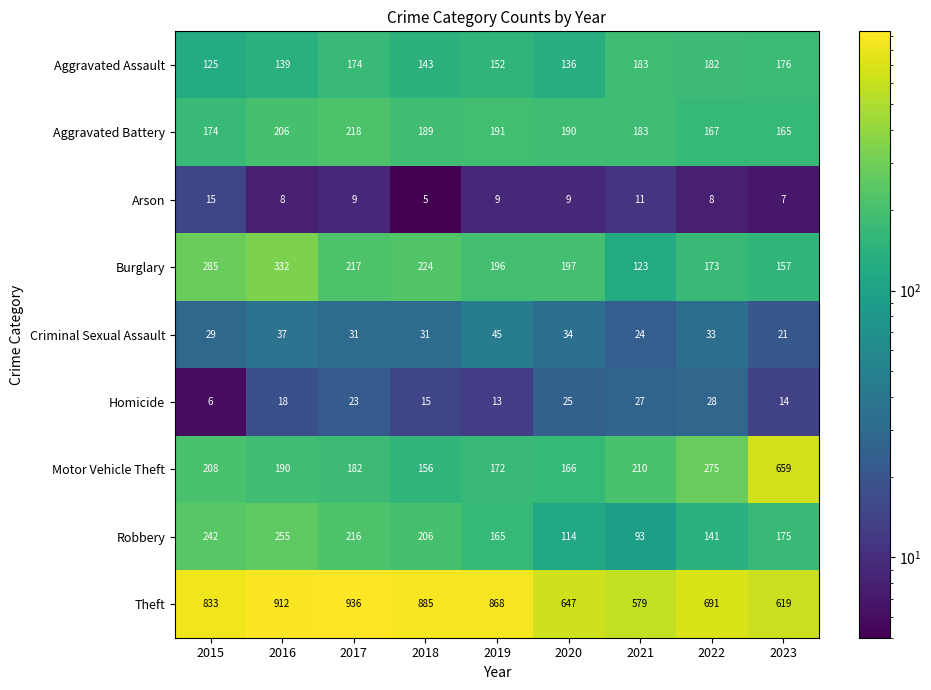

What is the difference between the maximum and minimum values in the Homicide series?

22